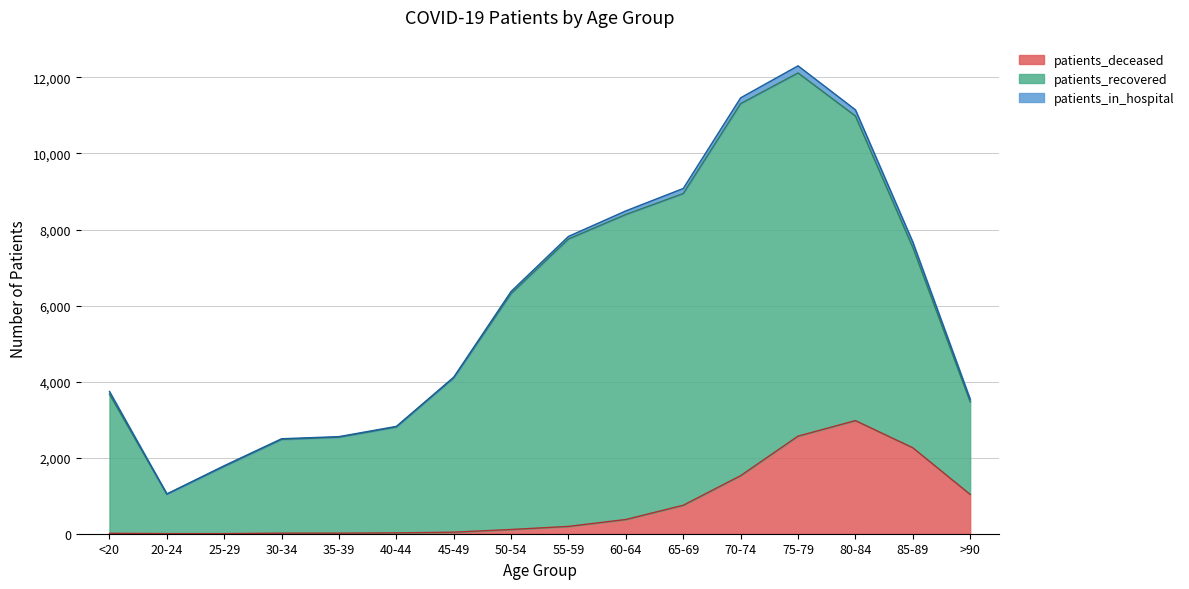

True or false: patients_recovered and patients_deceased cross at least once.

False